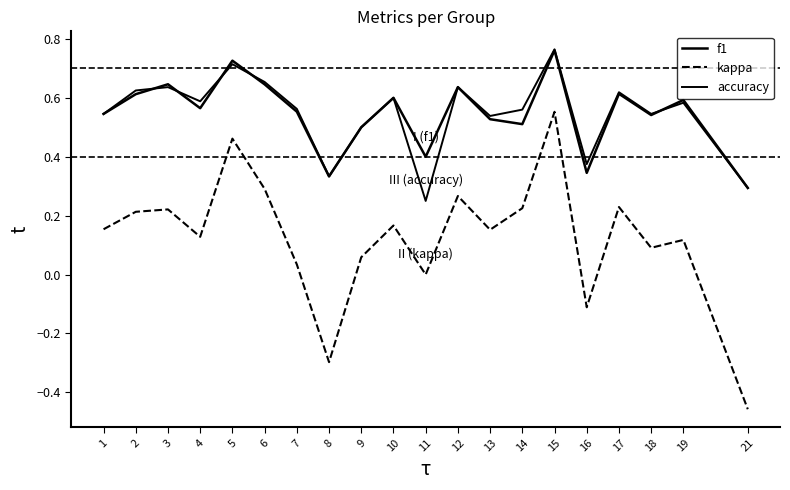

Where is the first local maximum for accuracy?

3